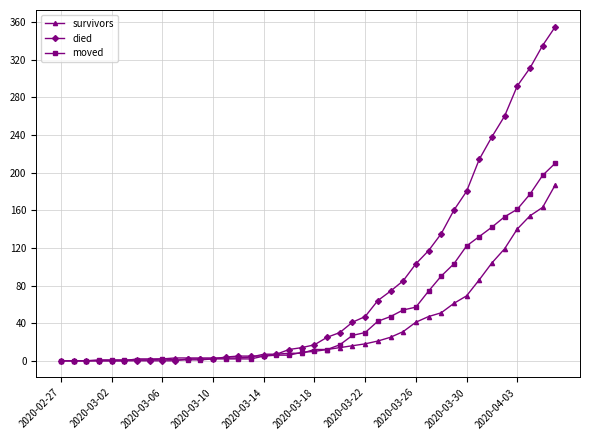

Rank the series by their maximum value, from highest to lowest.

died, moved, survivors